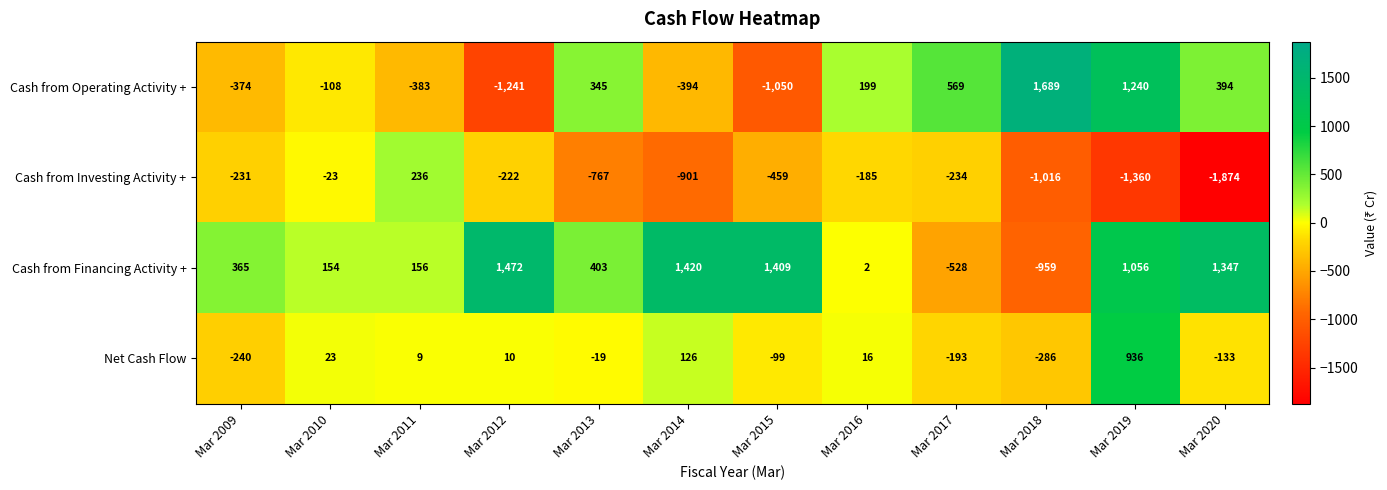

Which series has the largest total across all categories?

Cash from Financing Activity +